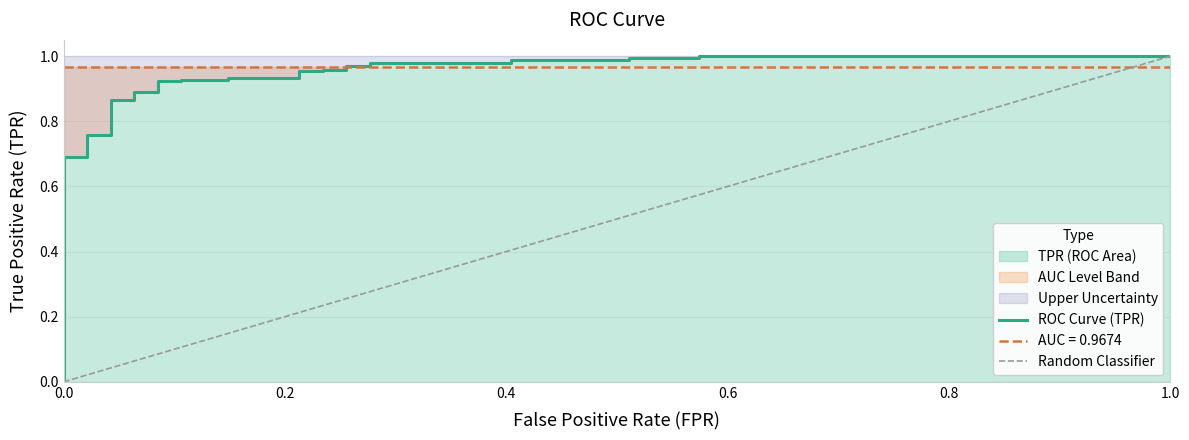

True or false: Random Classifier has a value of 1.0 at 1.0.

True